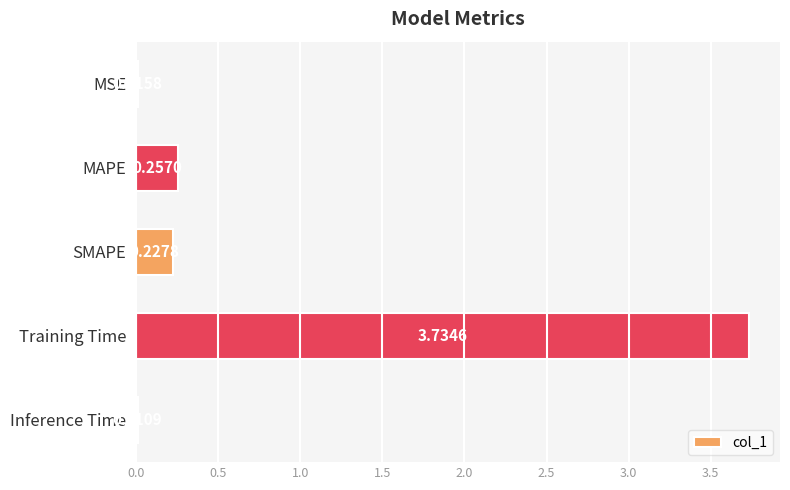

What is the sum of all values?

4.2